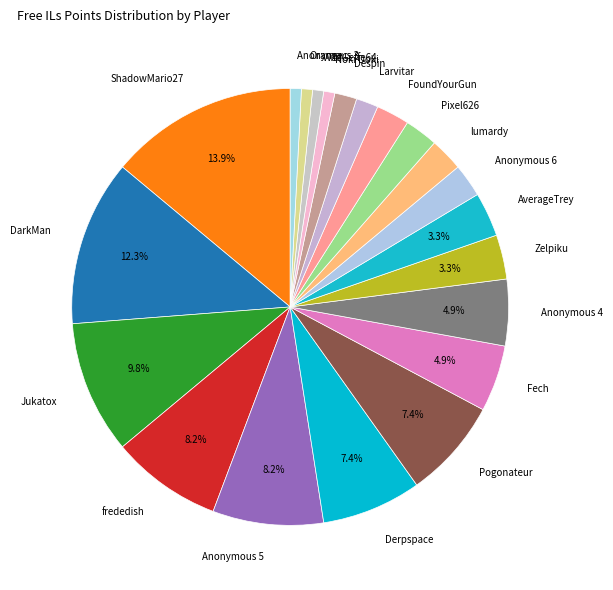

Between Anonymous 6 and Fech, which is larger?

Fech